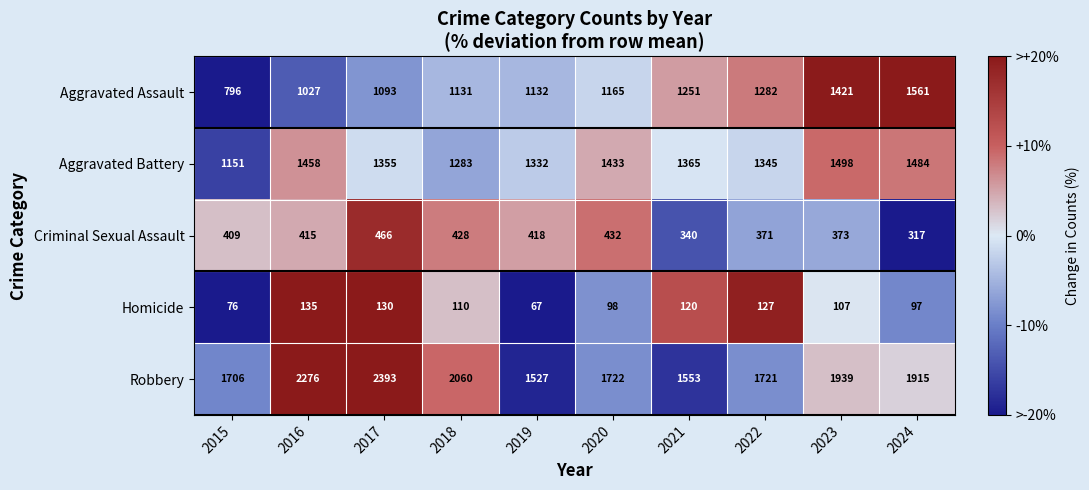

How many series are shown in this chart?

5